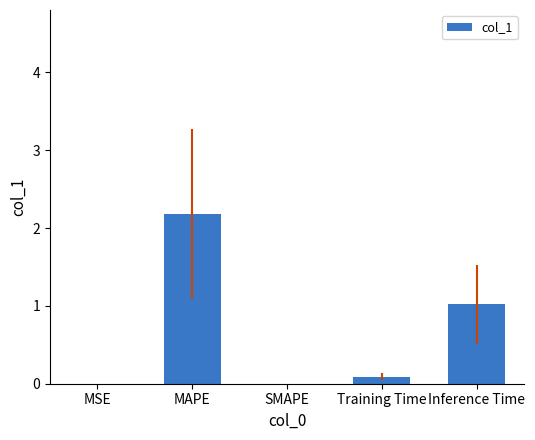

What is the sum of the values at SMAPE and MAPE?

2.2